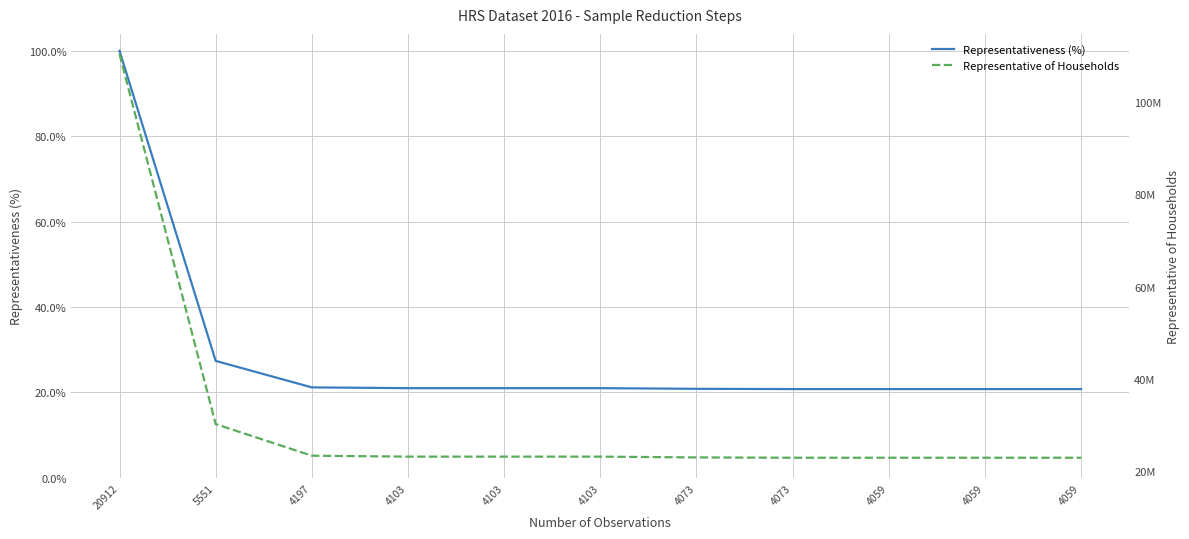

True or false: Representative of Households and Representativeness (%) cross at least once.

False